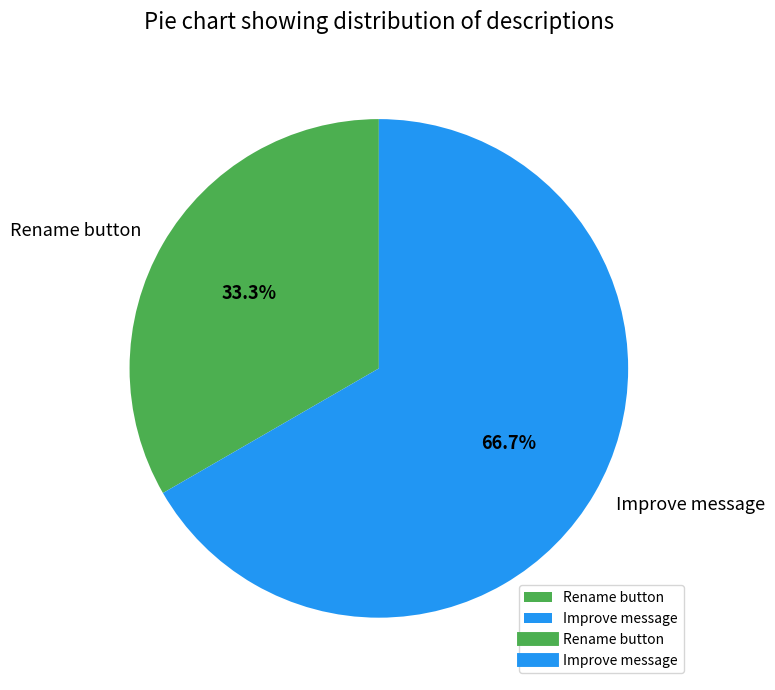

Which has a higher value, Rename button or Improve message?

Improve message